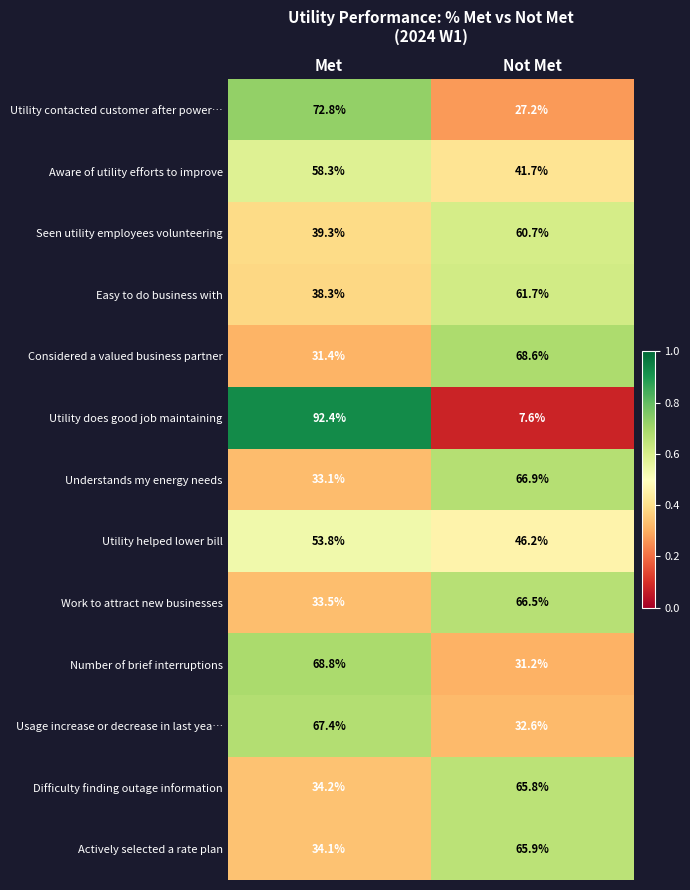

What is the difference between the highest and lowest values at Met?

61.0